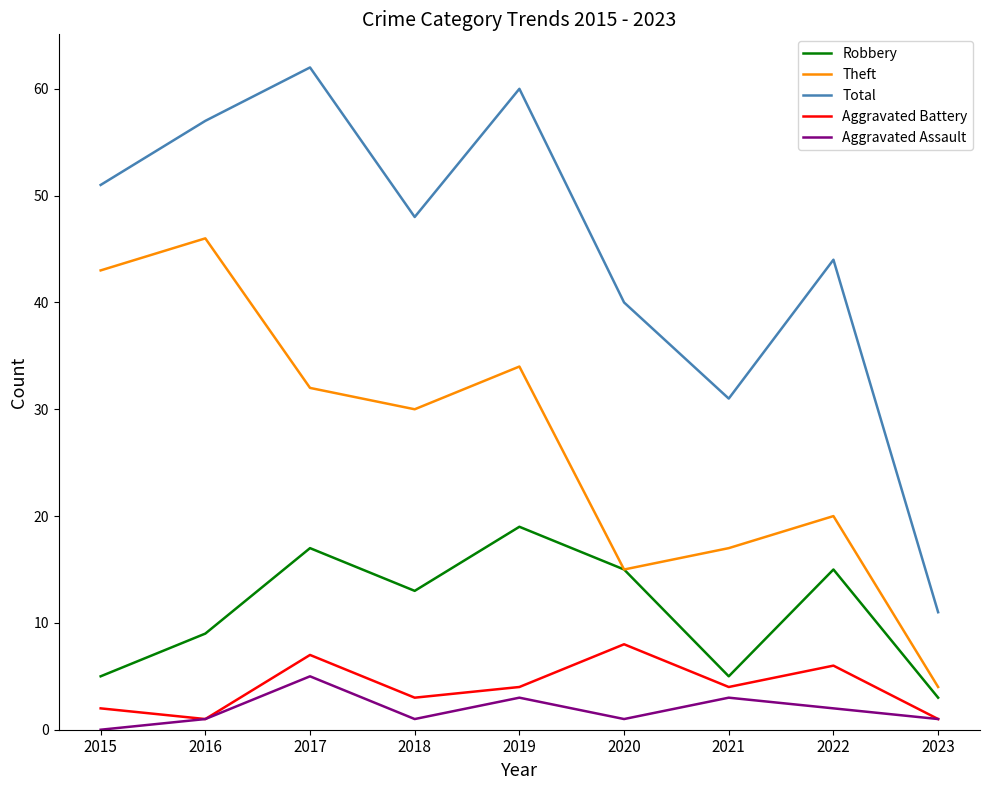

What is the difference between the second highest and minimum values in the Aggravated Assault series?

3